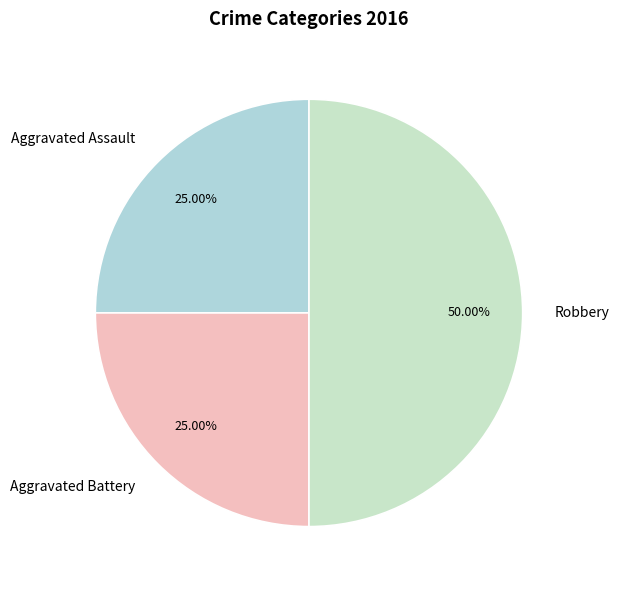

How much of the chart is everything except Aggravated Assault?

75.0%